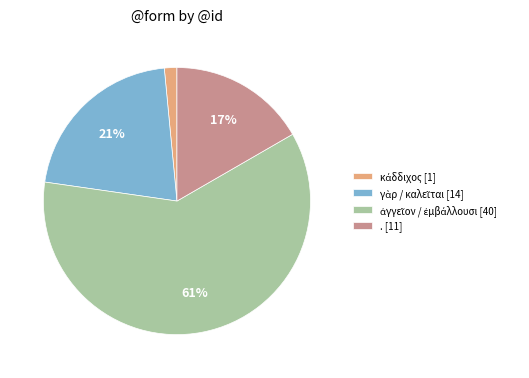

To the nearest percent, what portion does . [11] represent?

17%